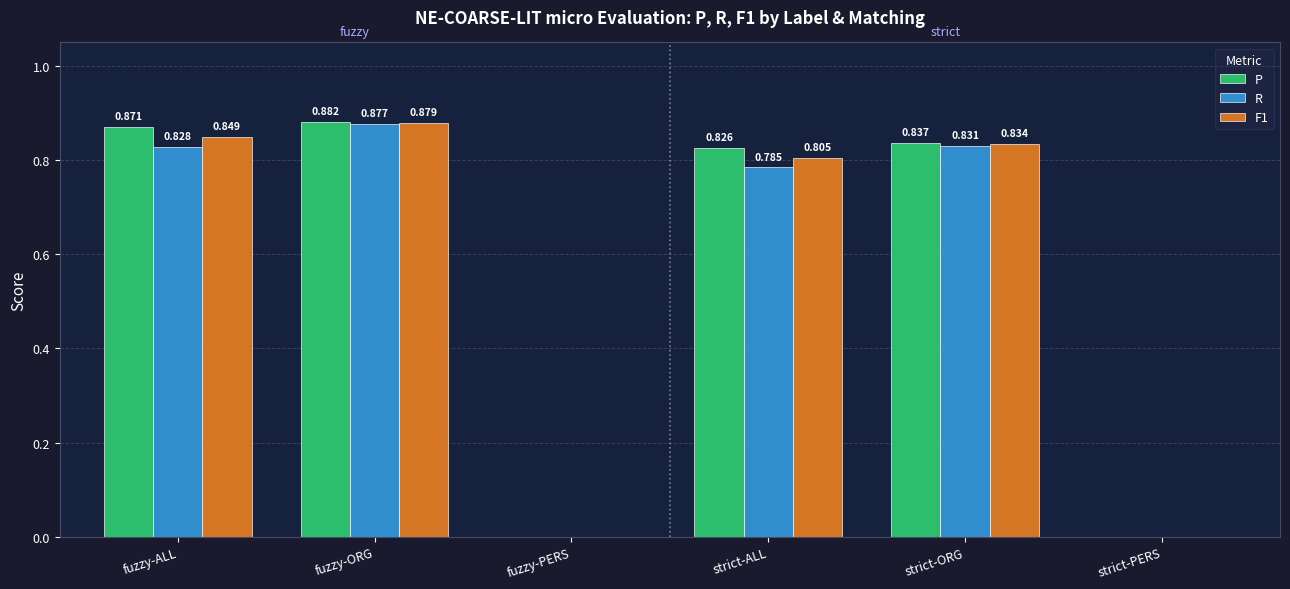

Is the value of P at strict-ALL greater than the value of F1 at fuzzy-ALL?

No